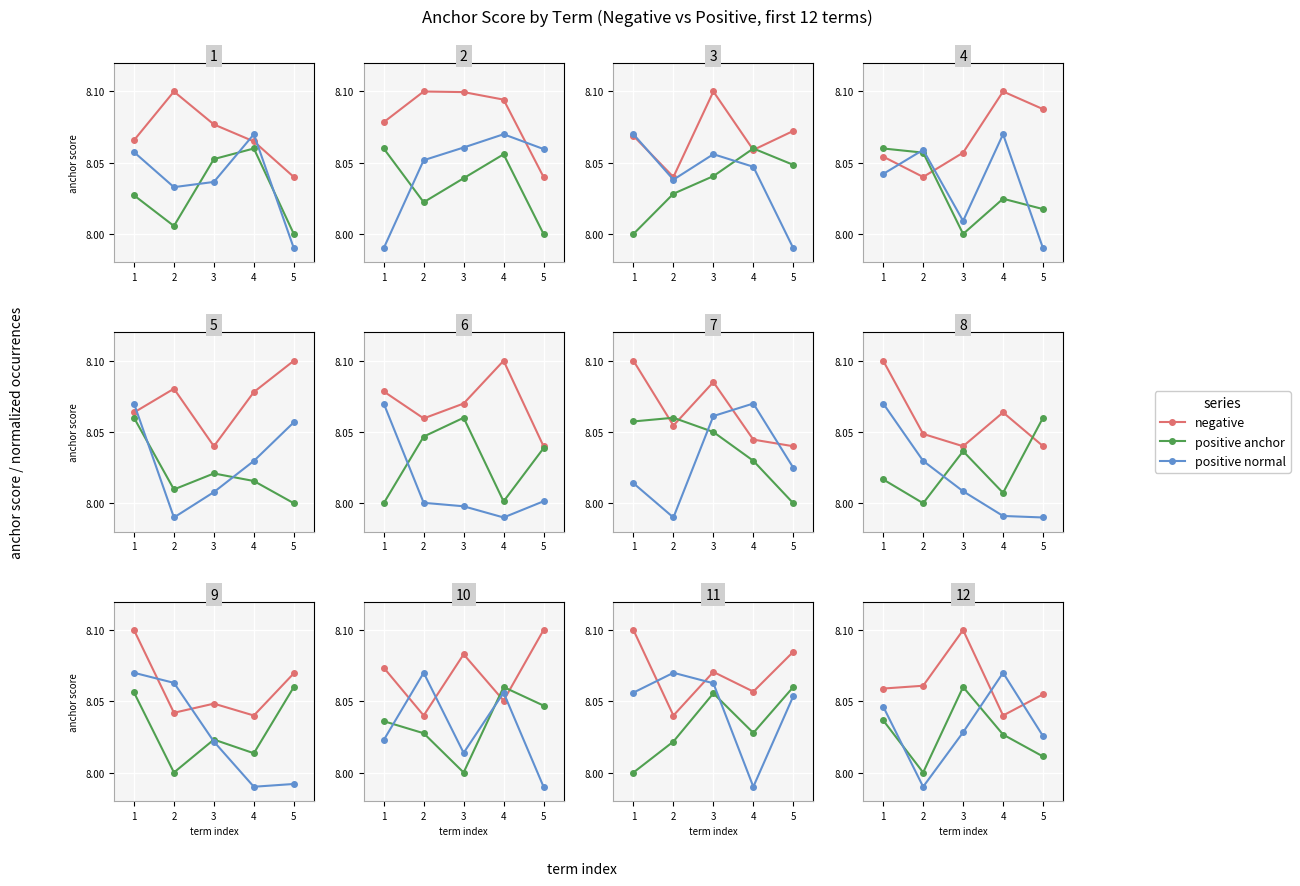

What is the minimum value shown in the chart?

8.0